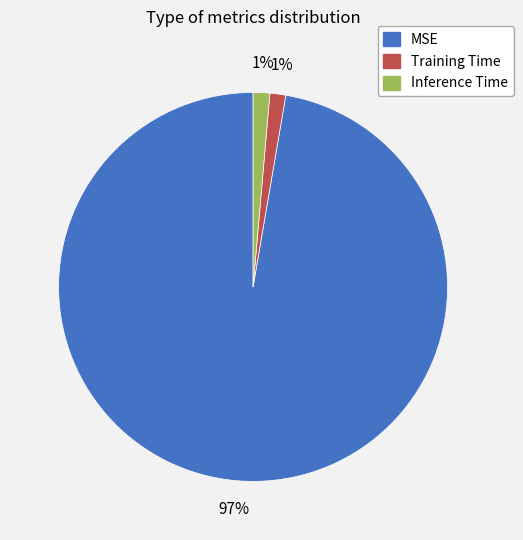

Do Inference Time and Training Time together represent more than half of the pie?

No